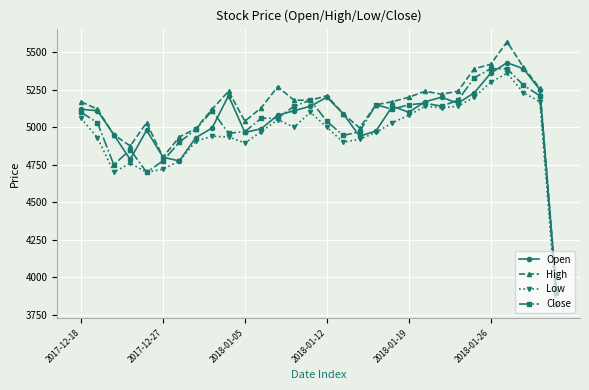

What is the value of the Close point at the 3rd from the left?

4750